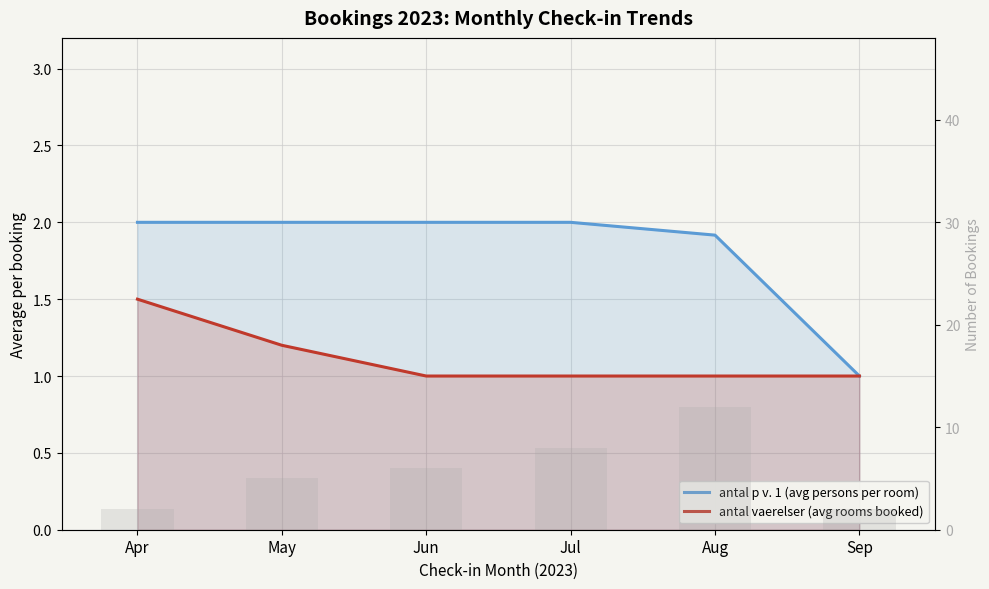

What is the sum of all Booking count values?

35.0